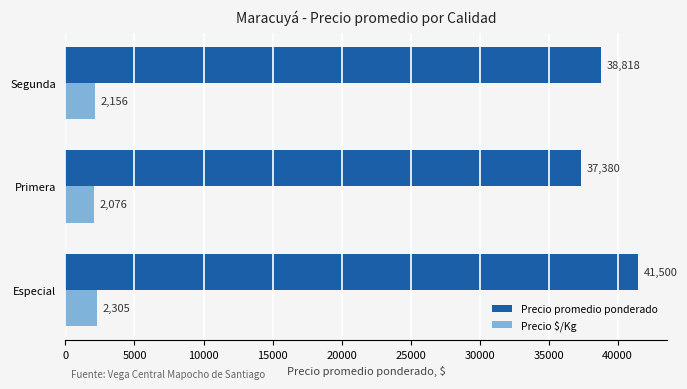

What is the difference between the Precio $/Kg values at Segunda and Especial?

149